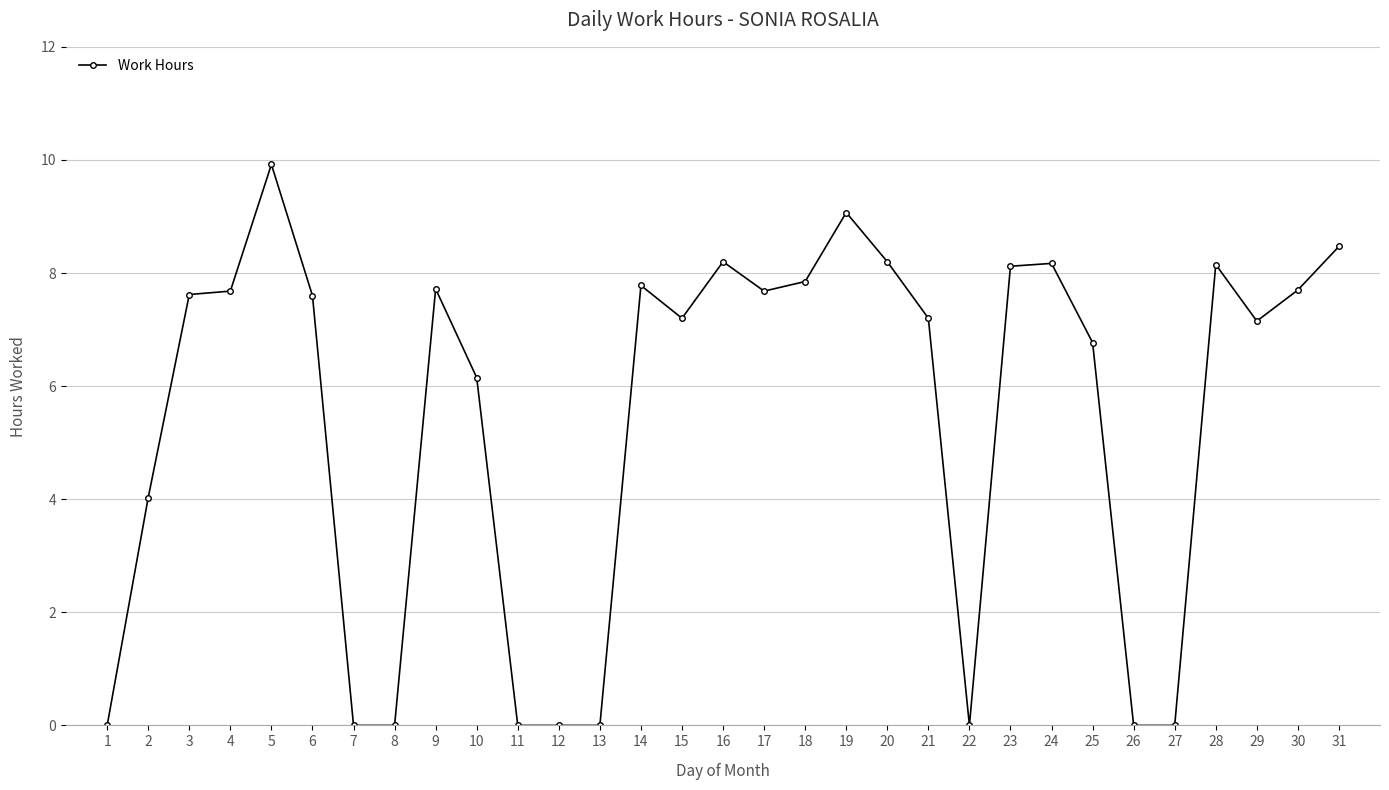

Is it true that the value at 5 is 3.1?

False